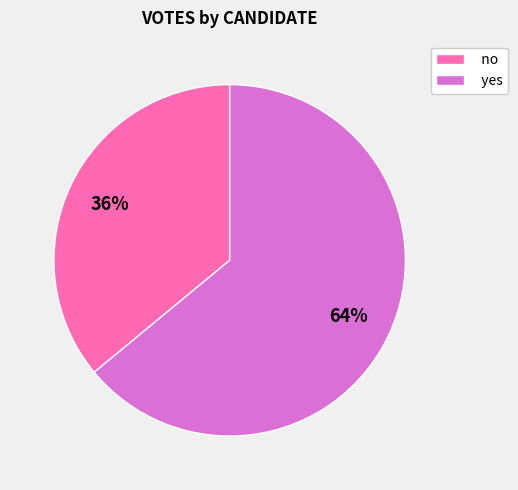

What is the largest slice in the pie chart?

yes